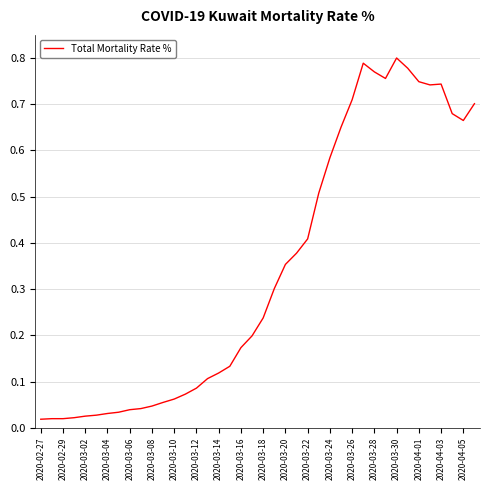

Which label corresponds to the largest value in the chart?

2020-03-30